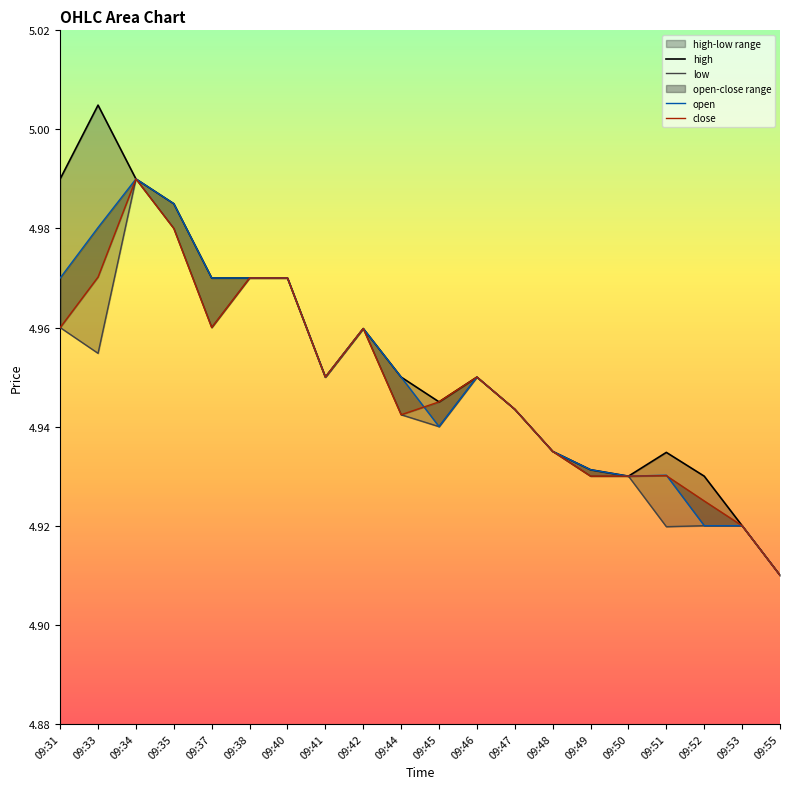

What is the approximate value of high at 09:44?

5.0